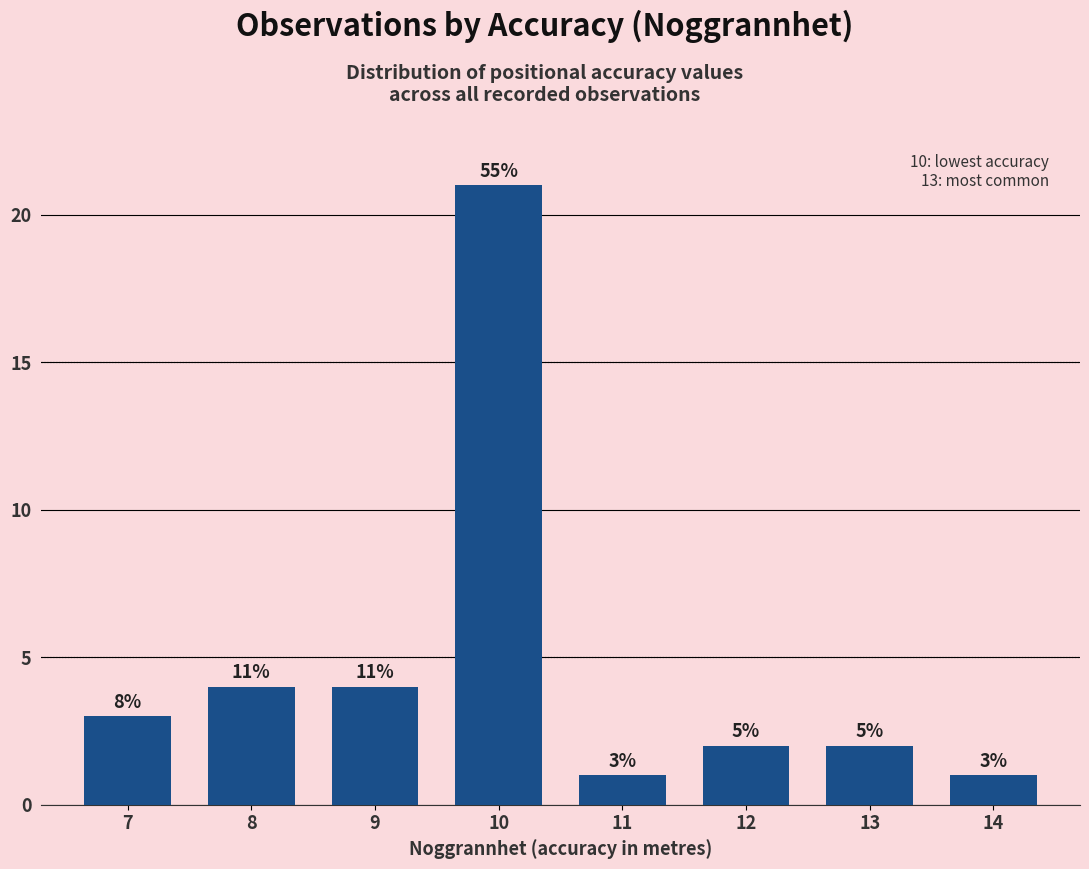

Does the chart contain any negative values?

No